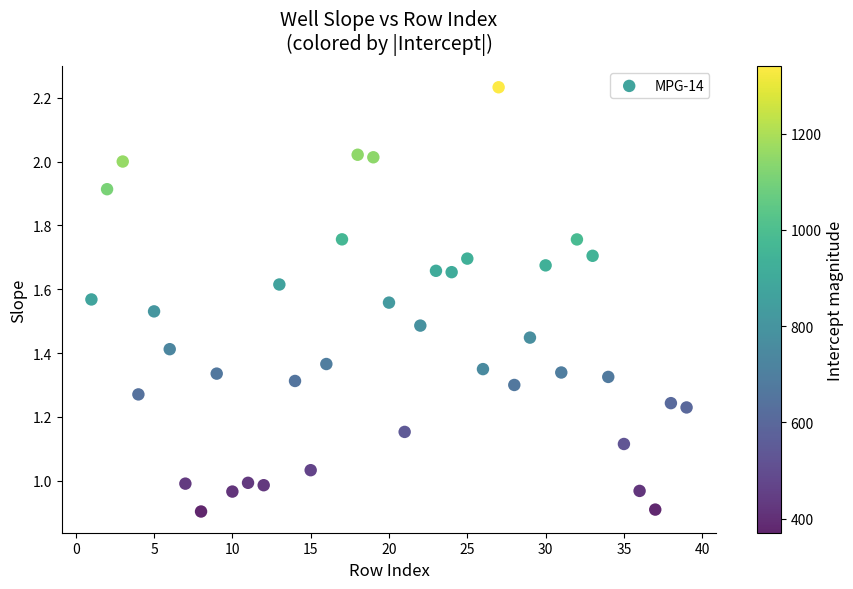

What is the range of X values (max minus min)?

38.0